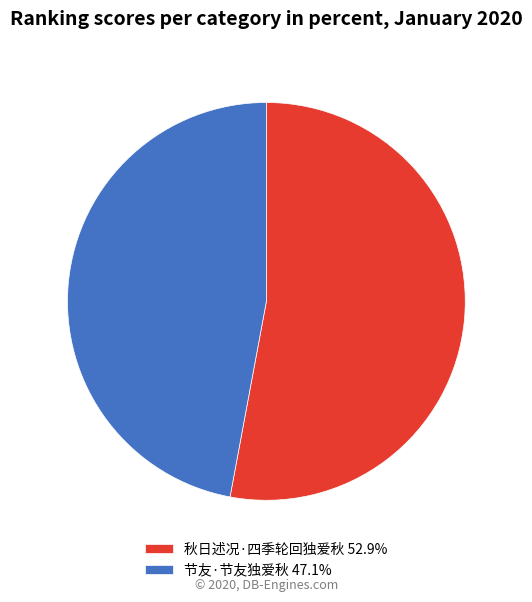

The 节友·节友独爱秋 slice represents 47% of the pie. True or false?

True